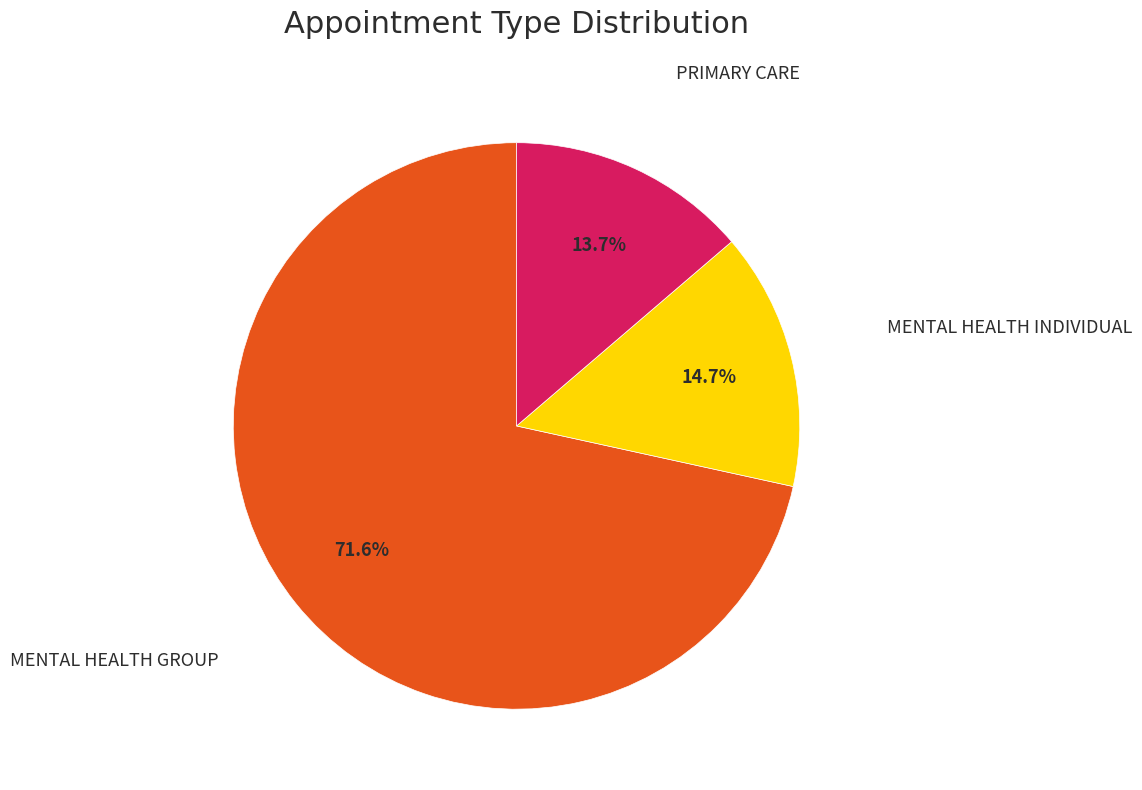

Is there any slice that represents more than half of the pie?

Yes